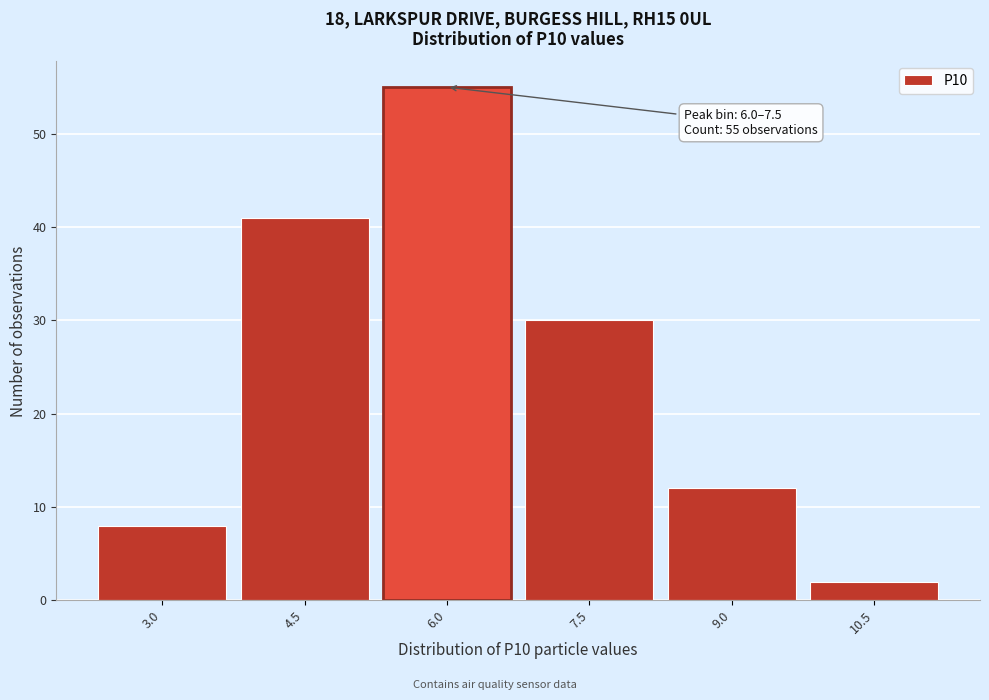

Reading left to right, what are all the values shown in this chart?

8	41	55	30	12	2